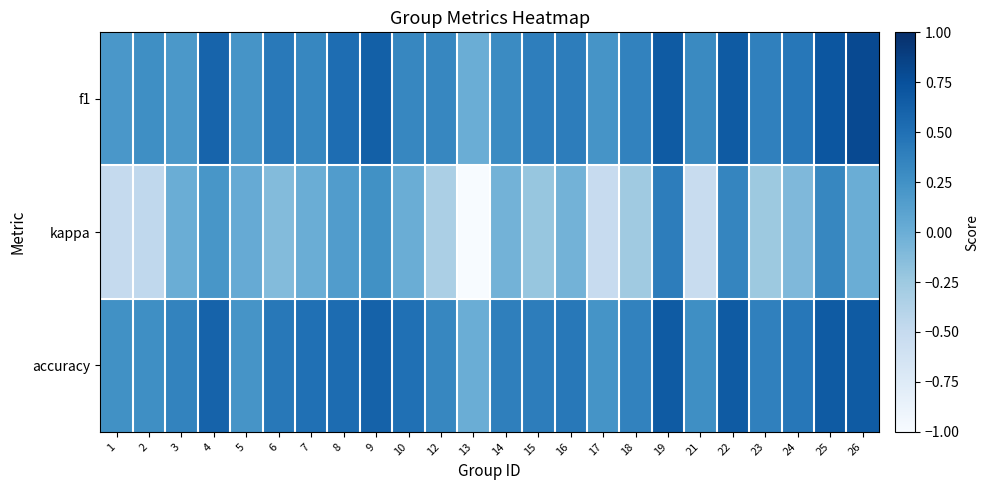

Which label corresponds to the largest value in the chart?

26